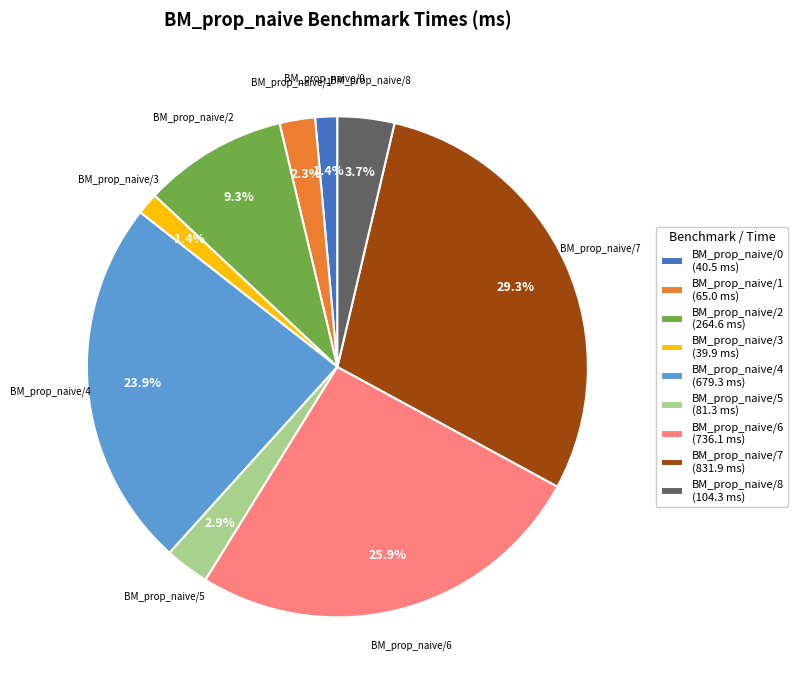

Is it true that BM_prop_naive/3 is 11% of the pie?

False